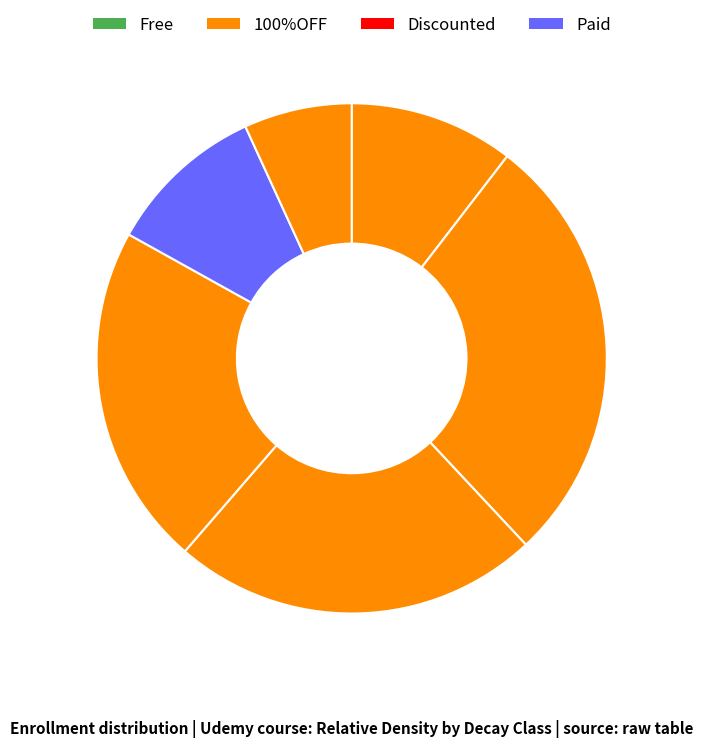

Does any single category account for the majority?

No